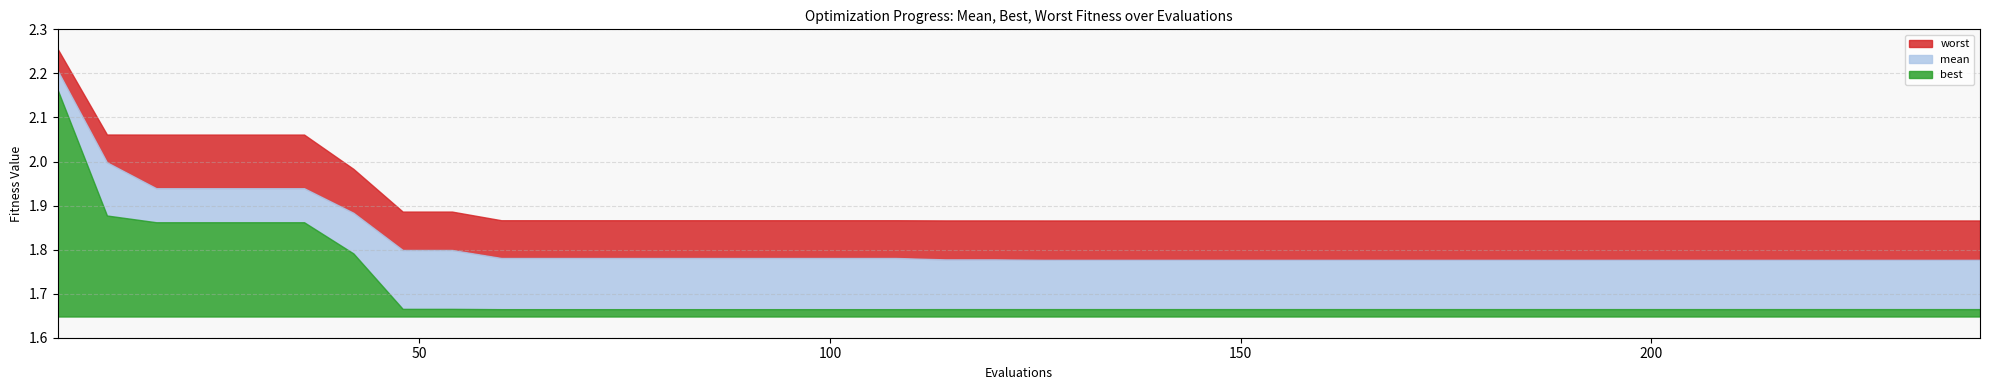

How many data points does each series have?

40